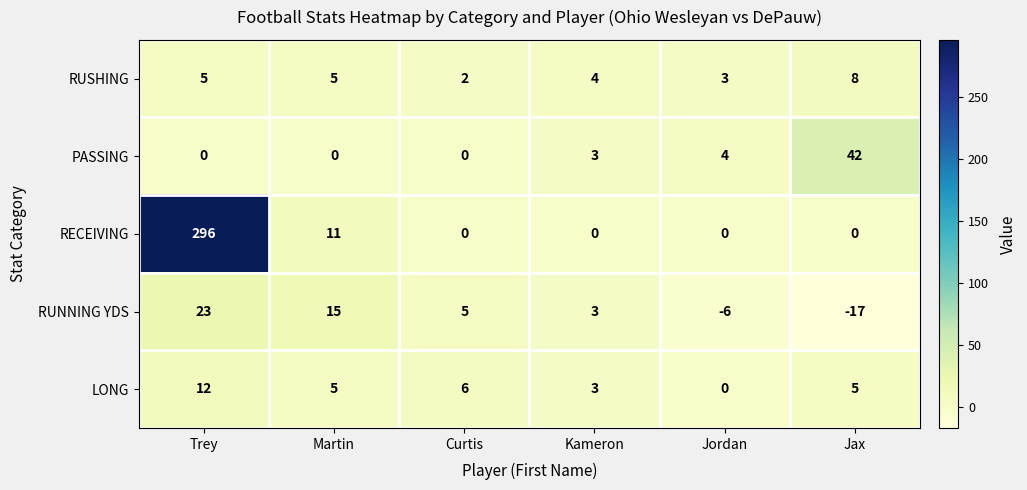

Reading right to left, list all the values displayed in this chart.

RUSHING: 8	3	4	2	5	5
PASSING: 42	4	3	0	0	0
RECEIVING: 0	0	0	0	11	296
RUNNING YDS: -17	-6	3	5	15	23
LONG: 5	0	3	6	5	12